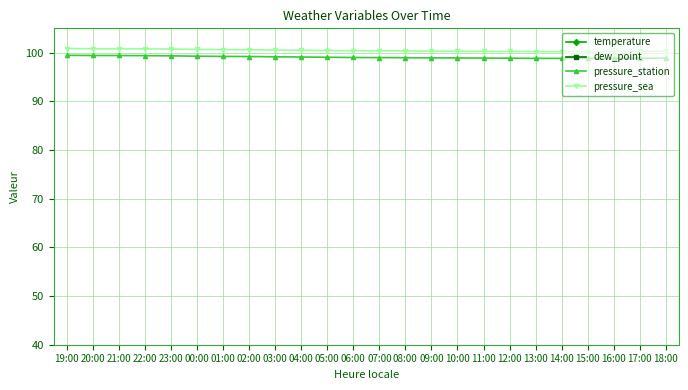

Is the value of pressure_sea at 22:00 greater than the value of pressure_station at 00:00?

Yes